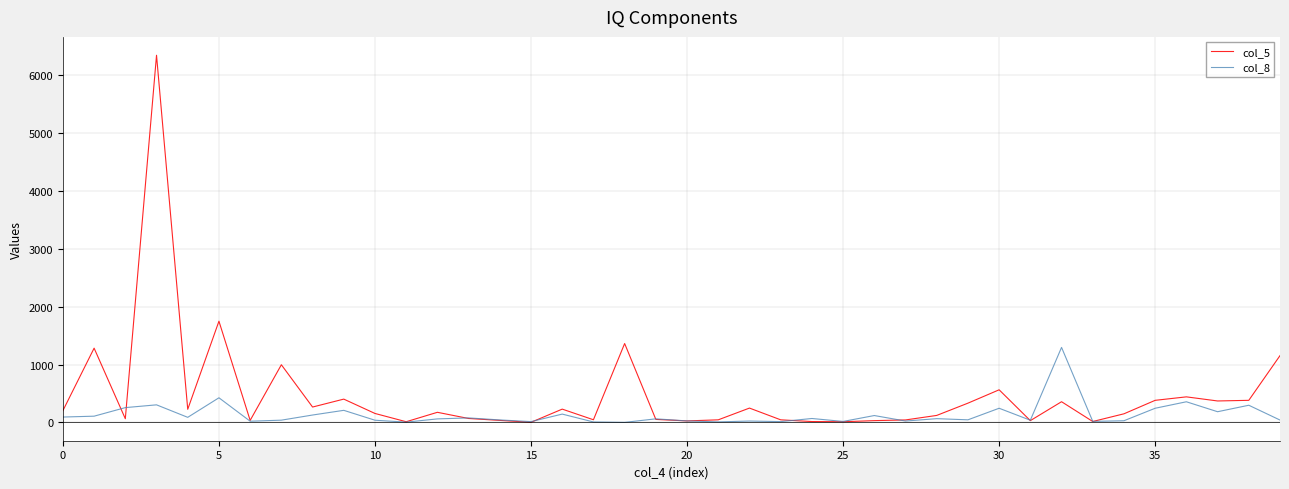

Which series has the largest range (max minus min)?

col_5